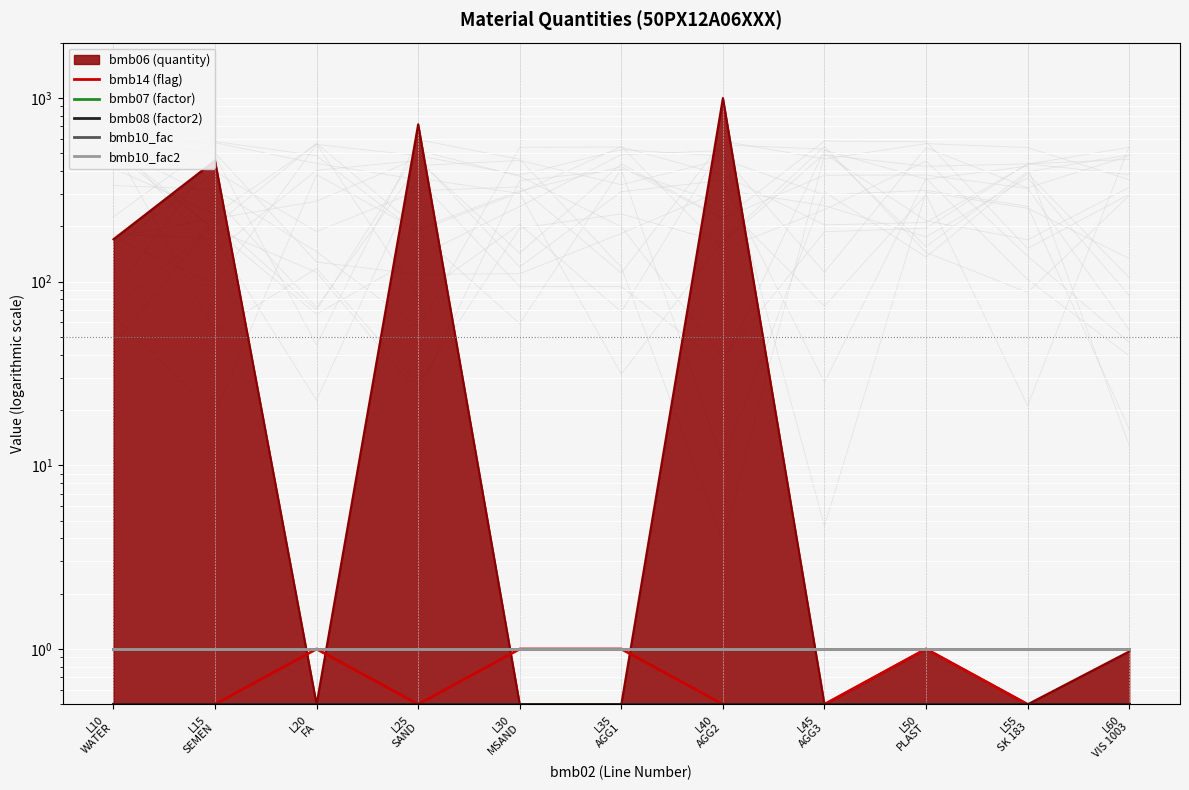

At which label is bmb10_fac2 closest to 1?

L10
WATER